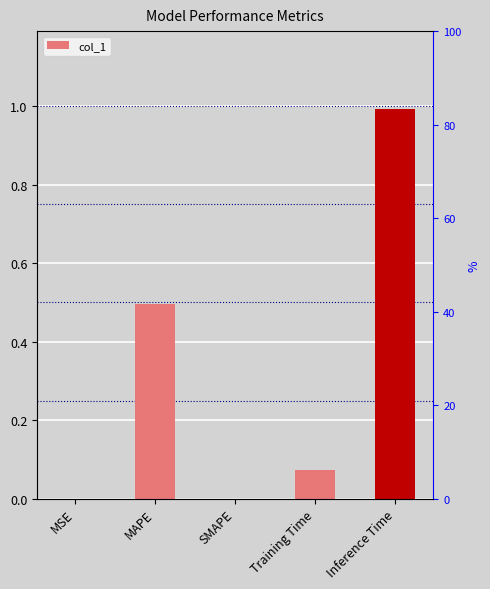

Reading left to right, list all the values displayed in this chart.

MSE=0.0	MAPE=0.5	SMAPE=0.0	Training Time=0.1	Inference Time=1.0